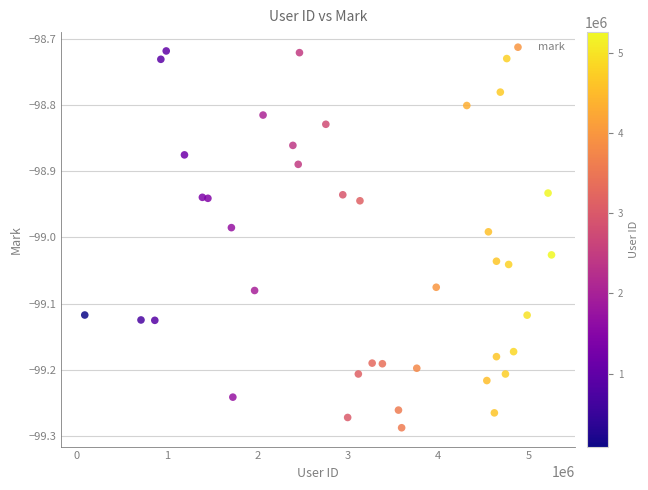

What is the range of Y values (max minus min)?

0.6